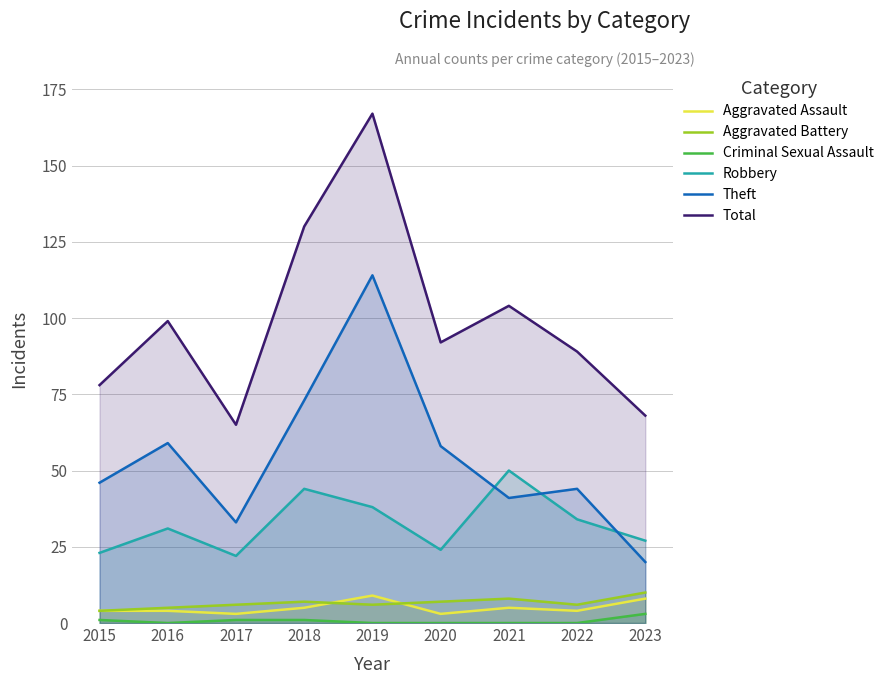

True or false: Robbery and Total intersect in this chart.

False